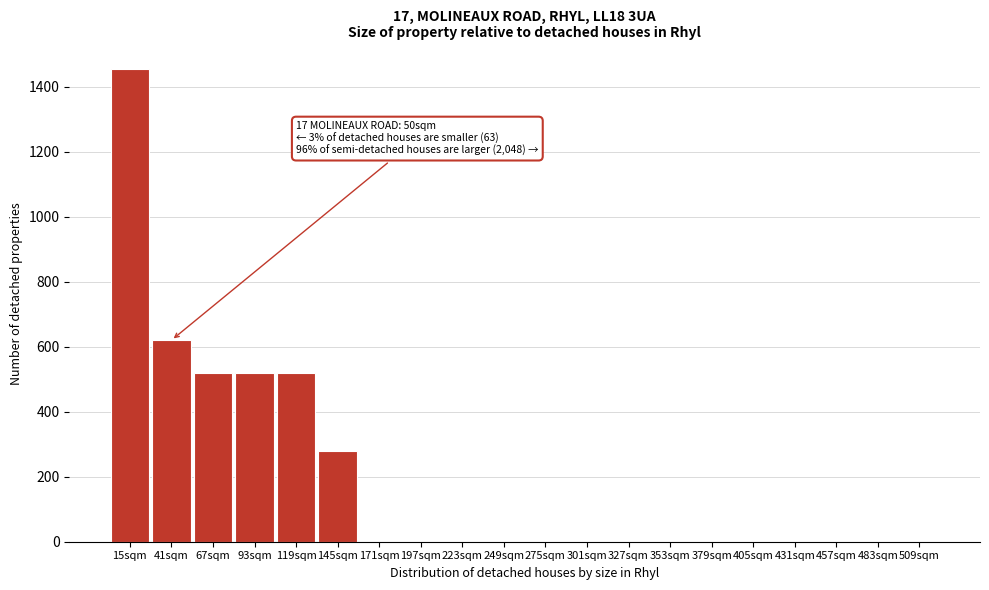

Reading right to left, what are all the values shown in this chart?

509sqm=0	483sqm=0	457sqm=0	431sqm=0	405sqm=0	379sqm=0	353sqm=0	327sqm=0	301sqm=0	275sqm=0	249sqm=0	223sqm=0	197sqm=0	171sqm=0	145sqm=280	119sqm=520	93sqm=520	67sqm=520	41sqm=620	15sqm=1454